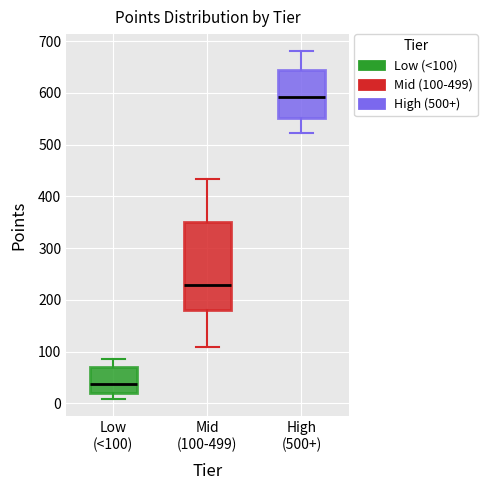

Where does the upper whisker of the box for Low (<100) end on the y-axis? The values are not printed on the chart, so give them approximately, as read against the axis.

90